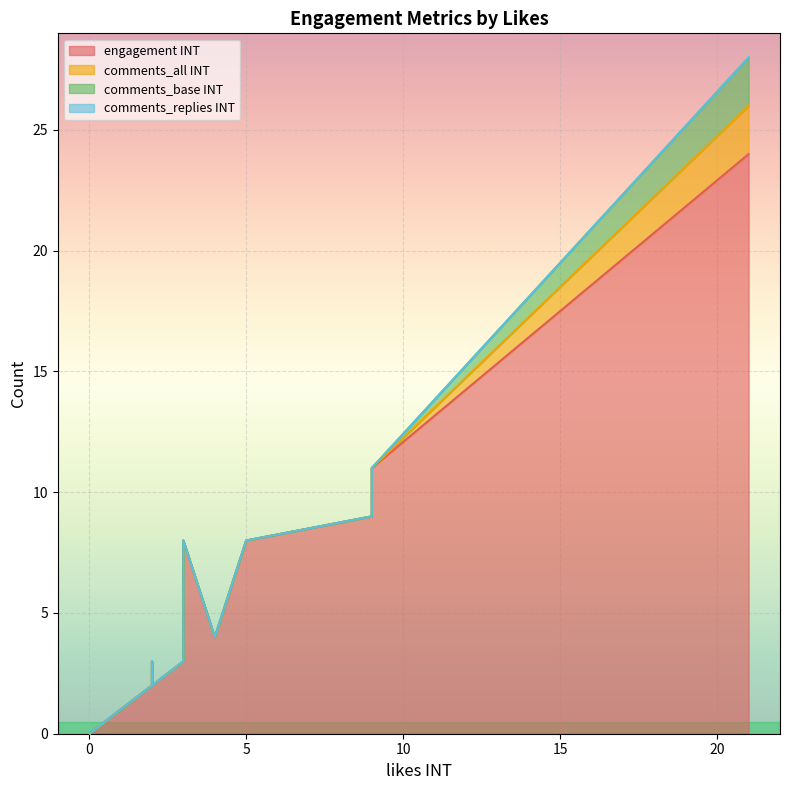

Between 21 and 9, which is larger?

21